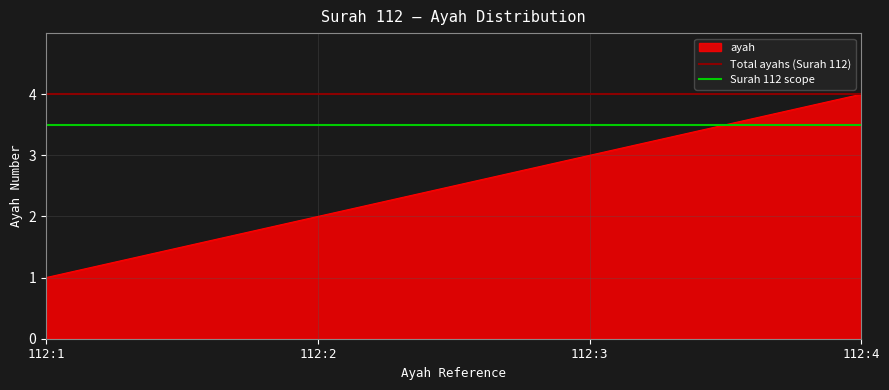

Which series changed the most between 112:2 and 112:3?

ayah